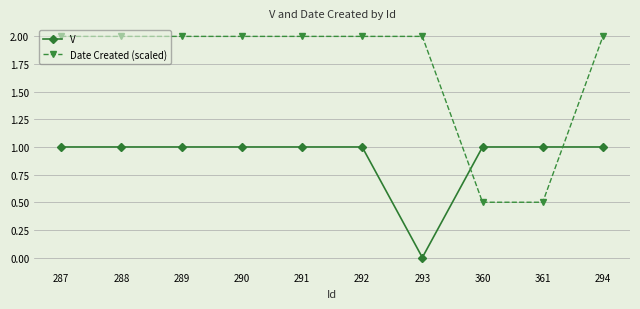

What is the difference between the maximum and minimum values in the V series?

1.0